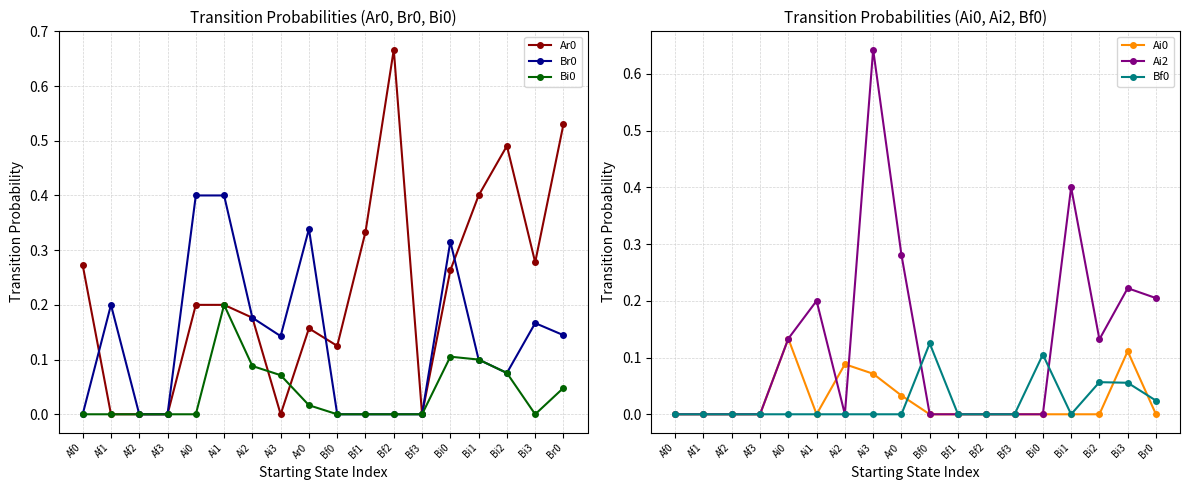

The Bi0 series shows 0.1 at Ai3. True or false?

True